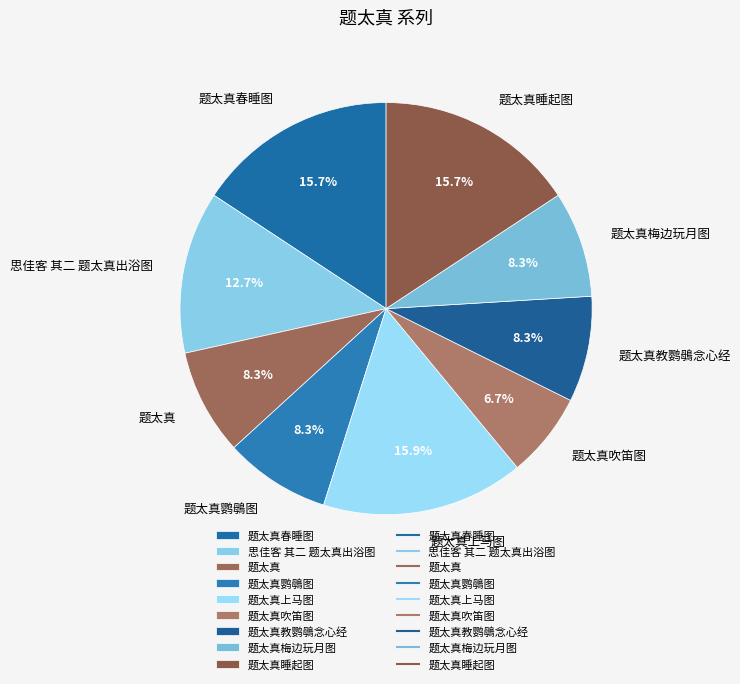

Between 题太真 and 题太真吹笛图, which is larger?

题太真